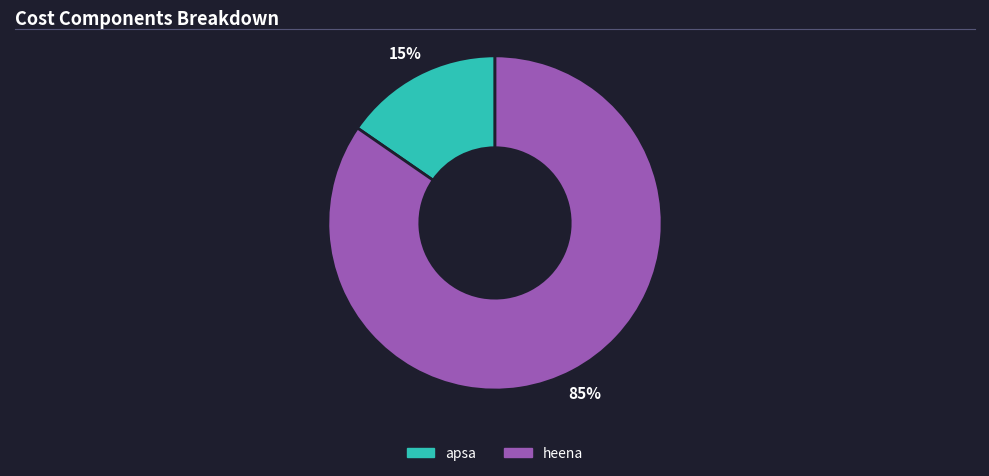

Which has a higher value, heena or apsa?

heena